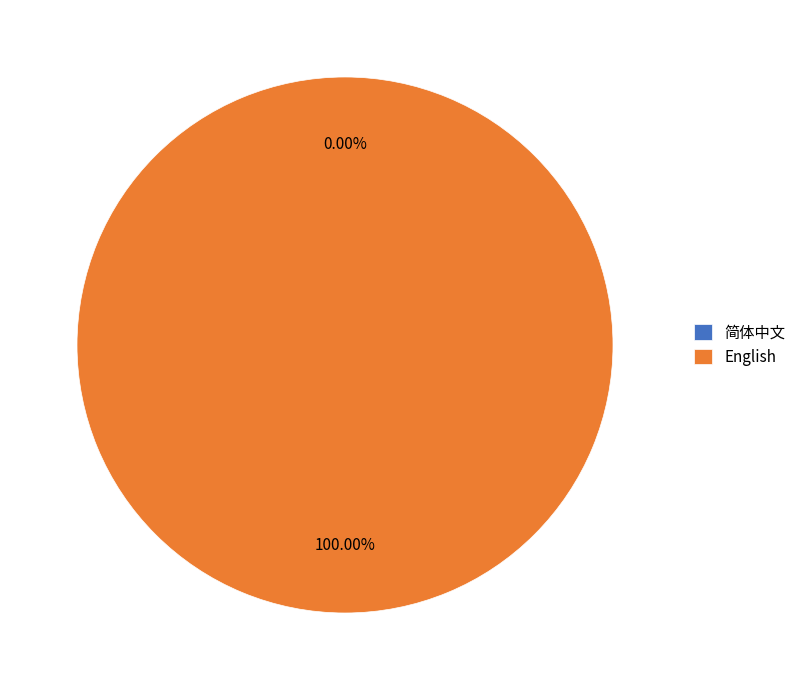

Which category accounts for the majority?

English